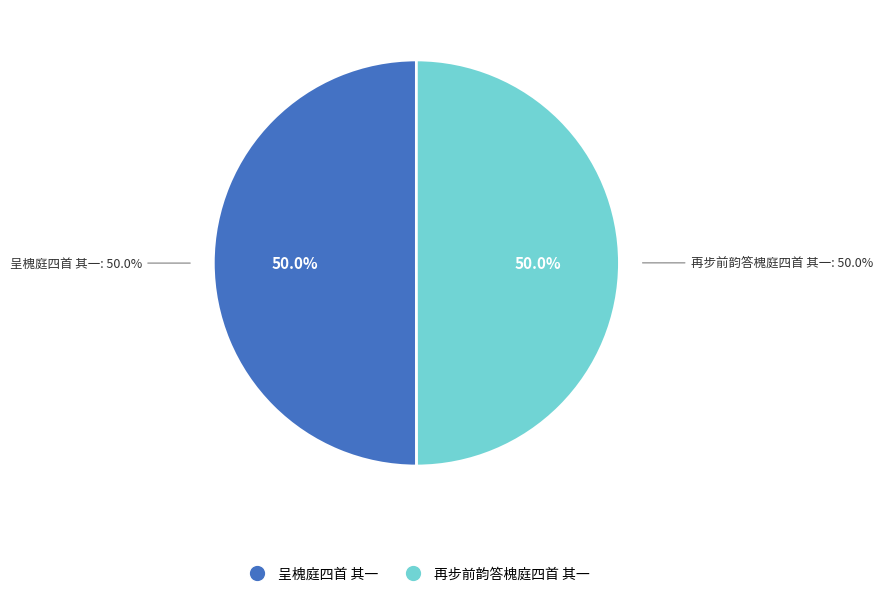

Count the number of slices in the pie.

2